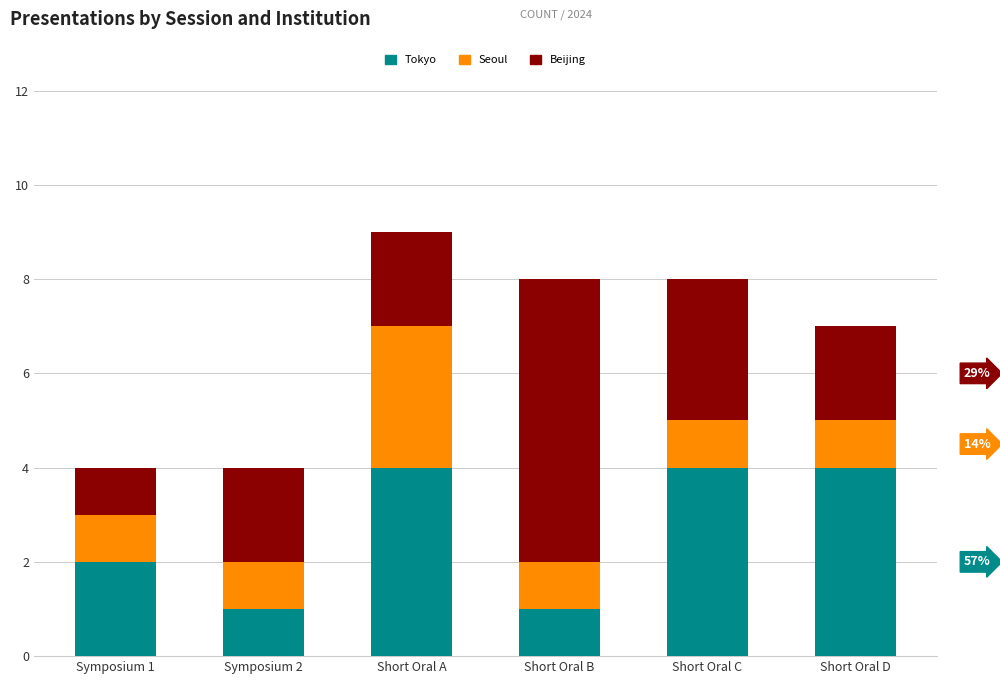

What is the highest value of the Tokyo series?

4